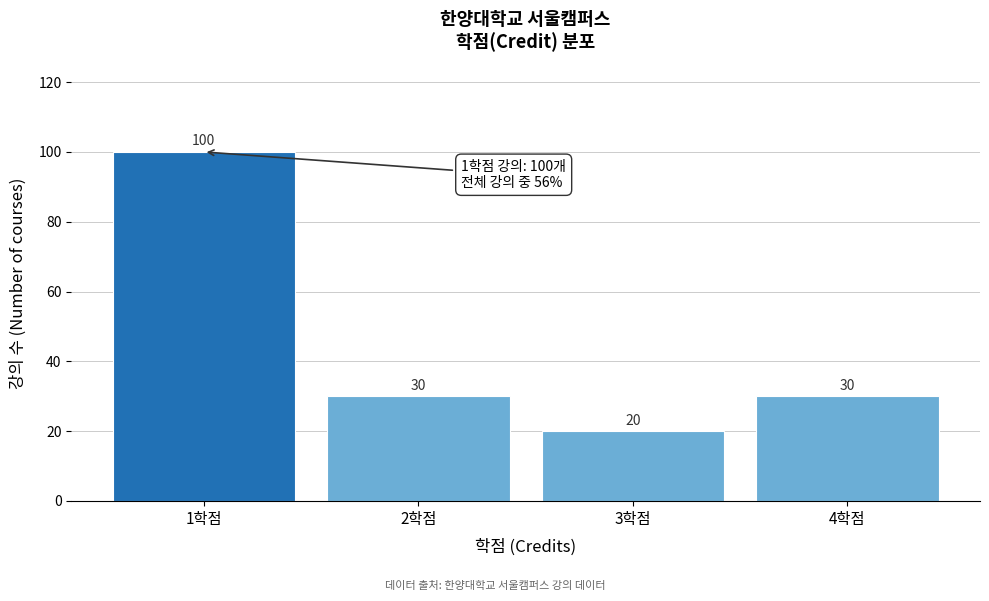

Reading left to right, what are all the values shown in this chart?

100	30	20	30